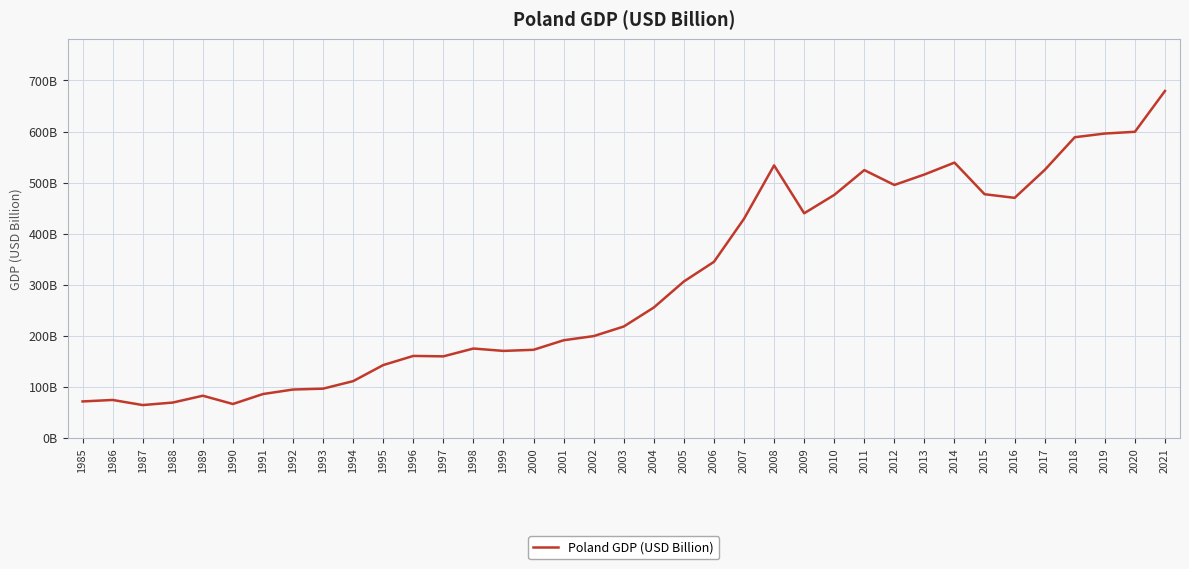

What is the approximate value at 1992?

94.3